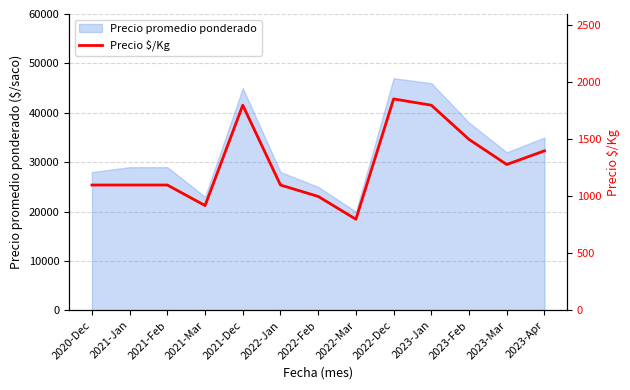

How many interior local peaks (higher than both neighbors) does the data have?

2